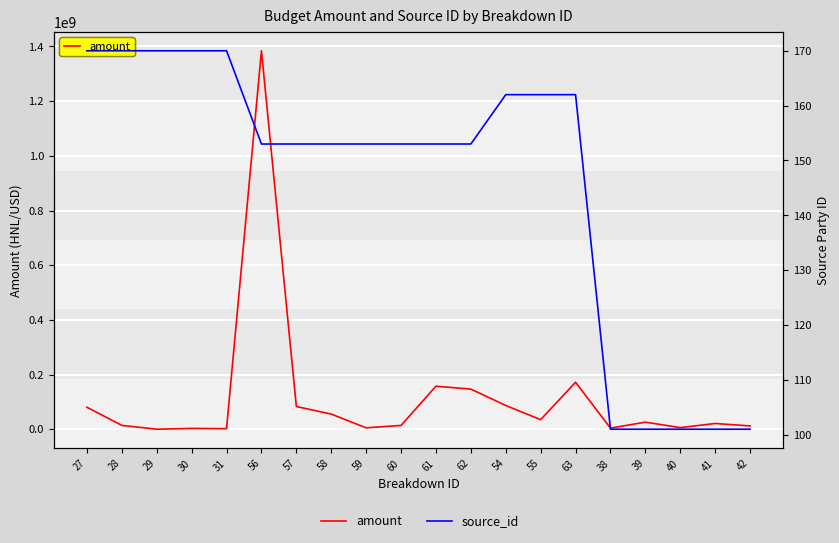

Which series has the largest total across all categories?

amount